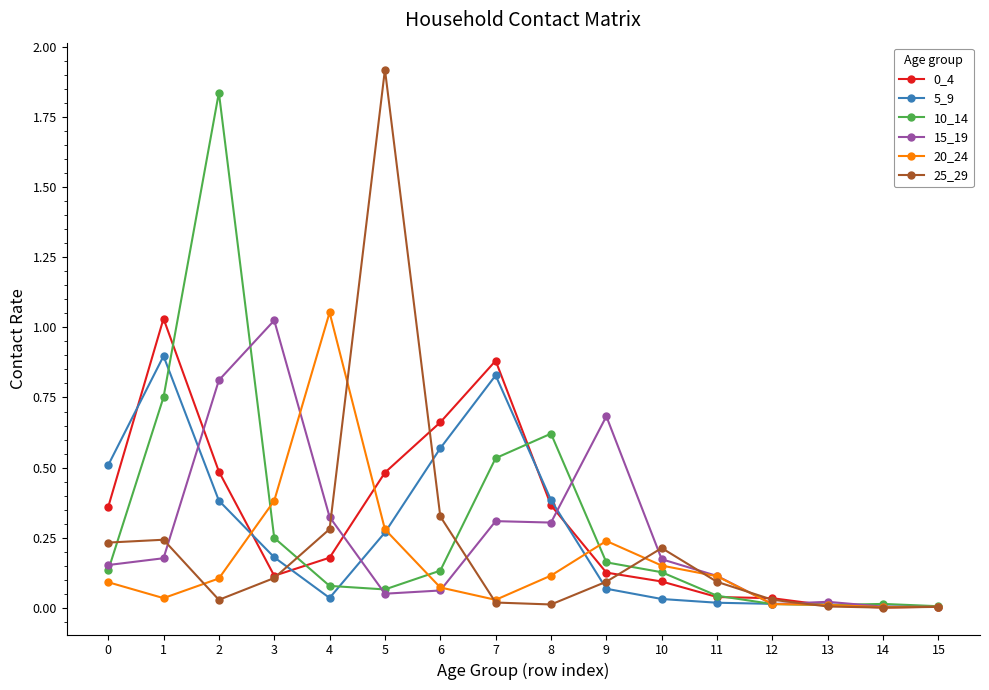

True or false: 25_29 has more than 1 points higher than both neighbors.

True